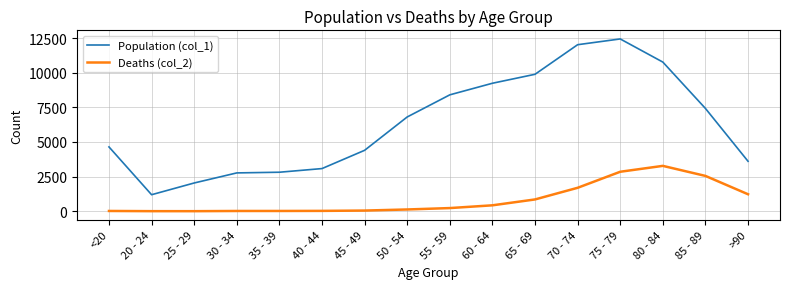

List the series in order of their overall mean, lowest first.

Deaths (col_2), Population (col_1)